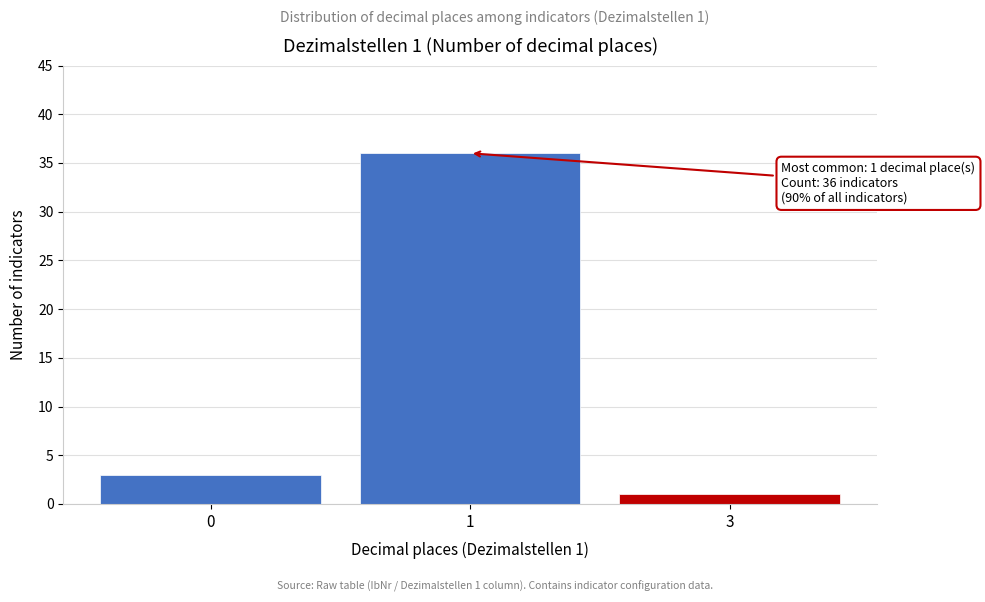

Reading left to right, transcribe all the data shown in this chart.

3	36	1